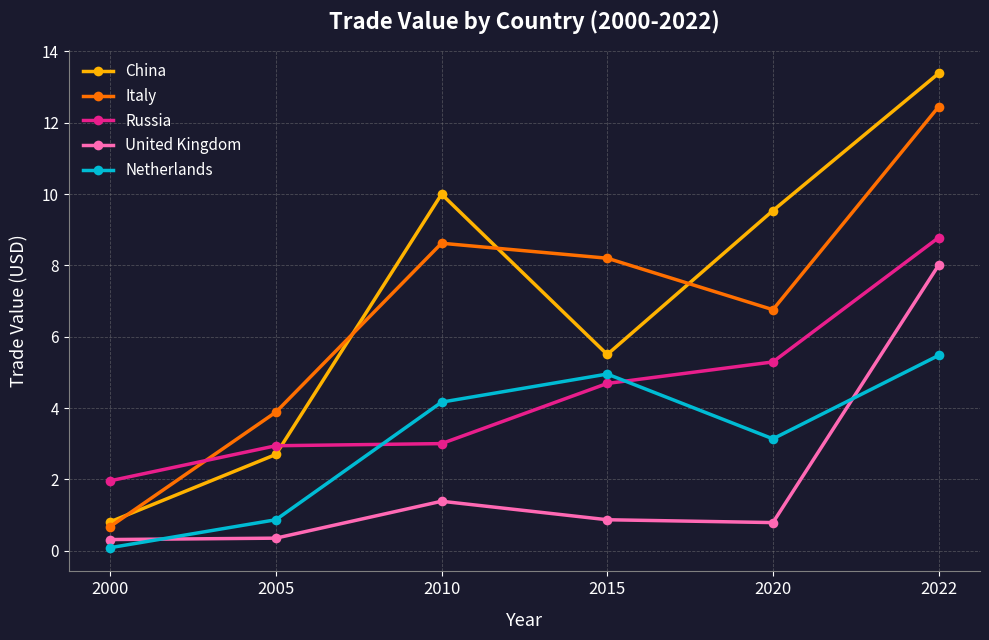

What is the difference between the maximum and minimum values in the China series?

12.6